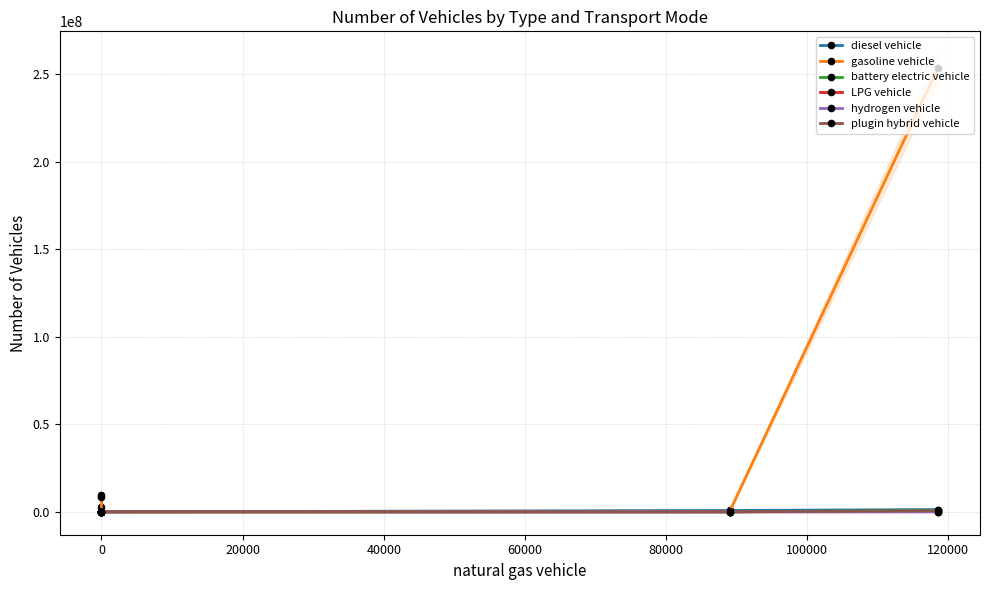

True or false: gasoline vehicle has more than 2 interior local peaks.

False